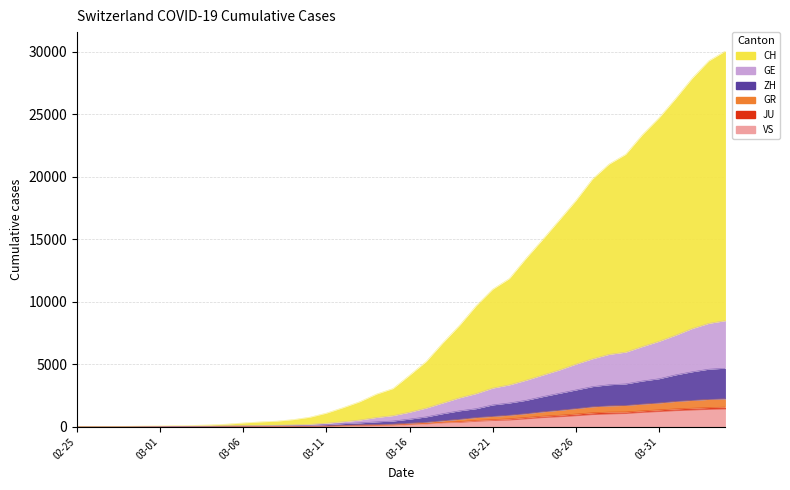

At which category is the sum across all series the highest?

2020-04-04